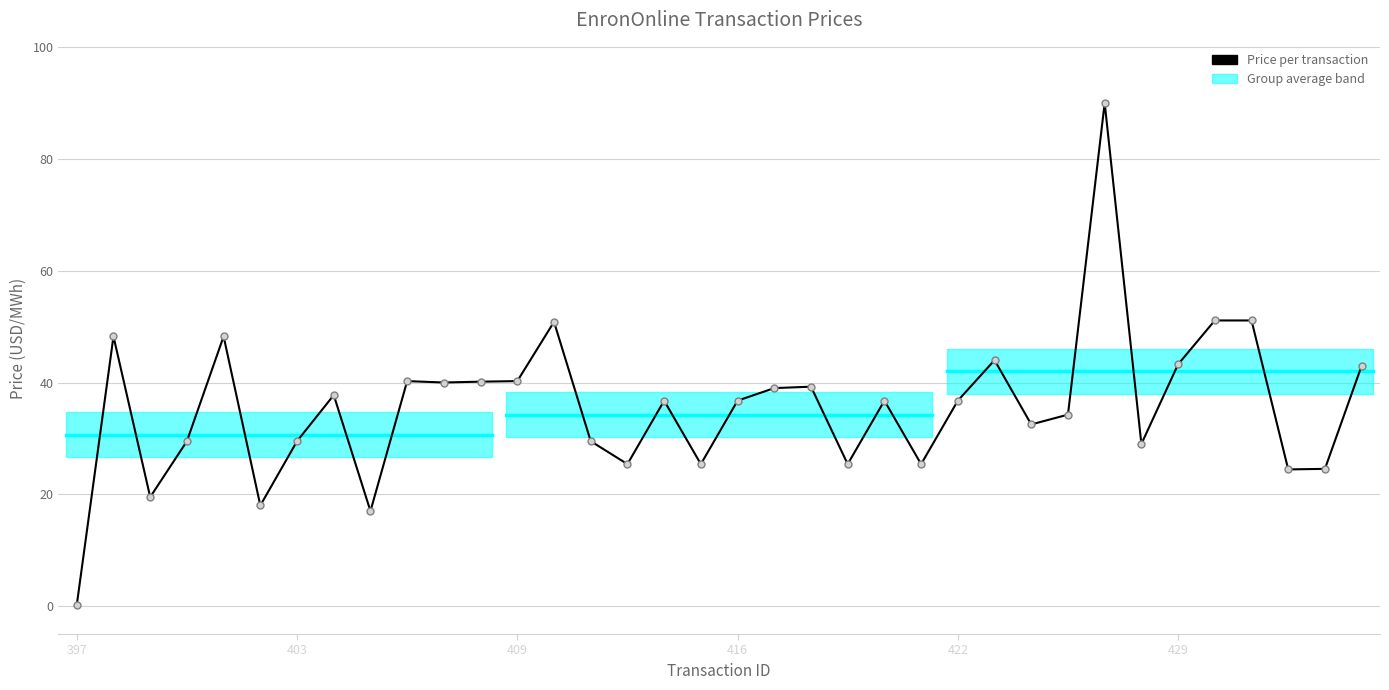

What is the maximum value shown in the chart?

90.0